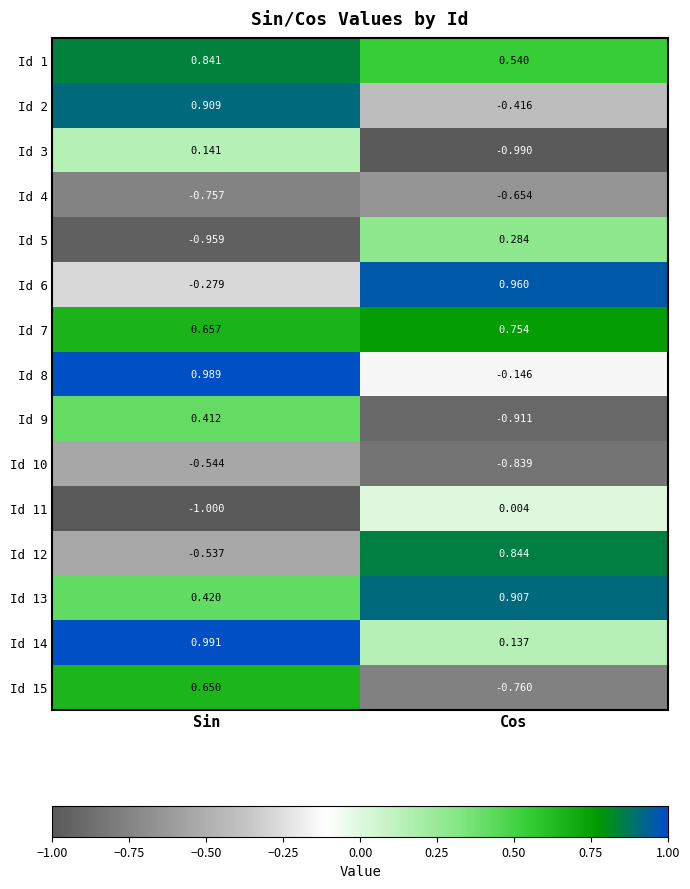

Which category has the lowest value across all series?

Sin